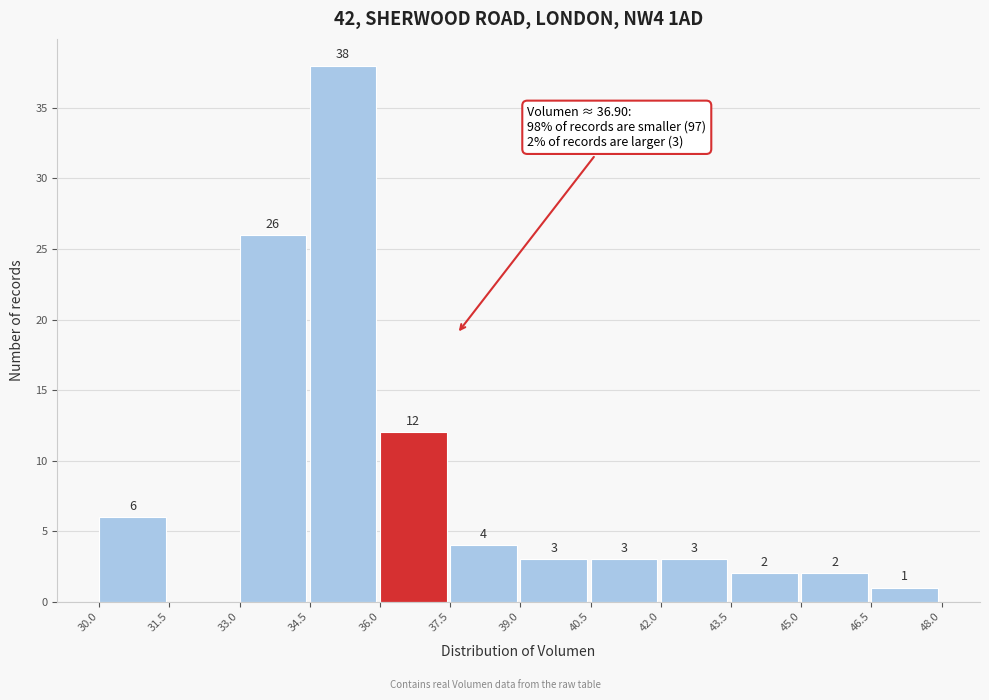

Which range on the x-axis has the tallest bar?

34.5 to 36.0